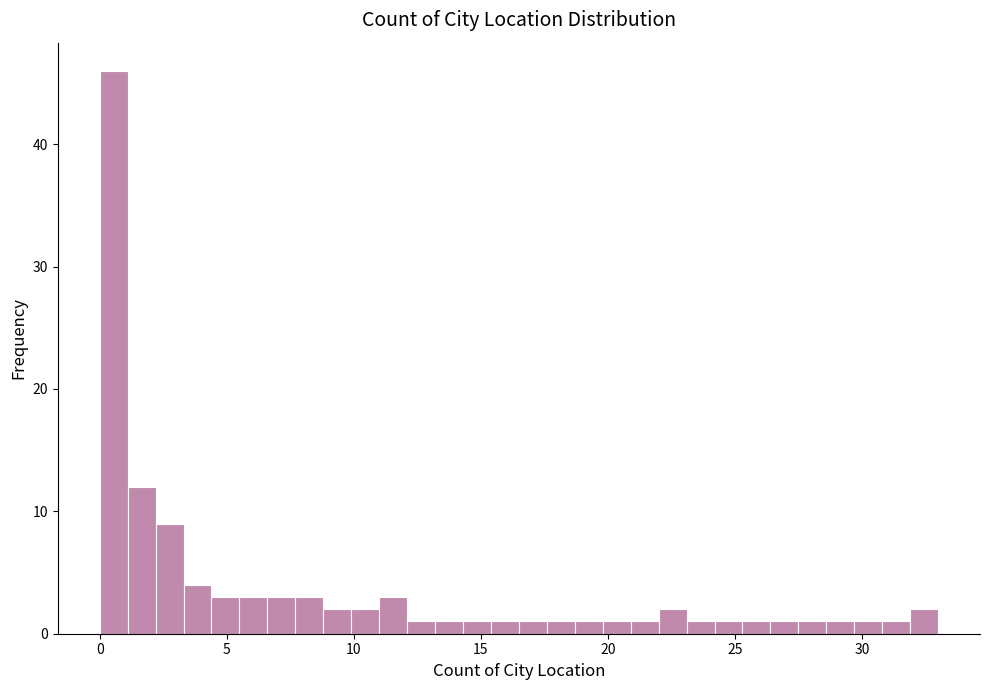

Around what value on the x-axis is the tallest bar? Give the approximate position of its centre, as read against the axis.

0.5